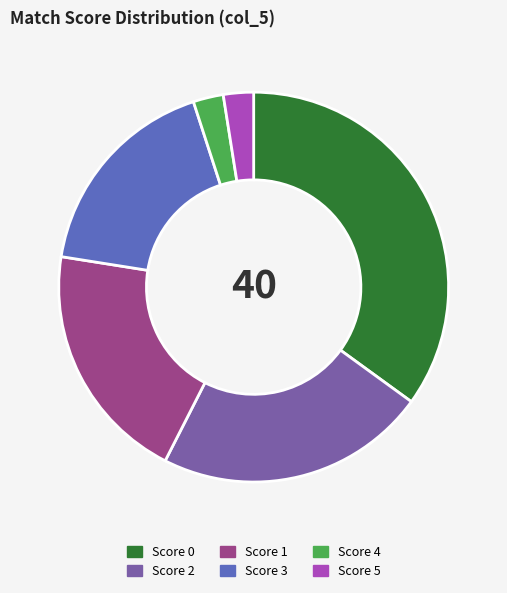

Is there any slice that represents more than half of the pie?

No